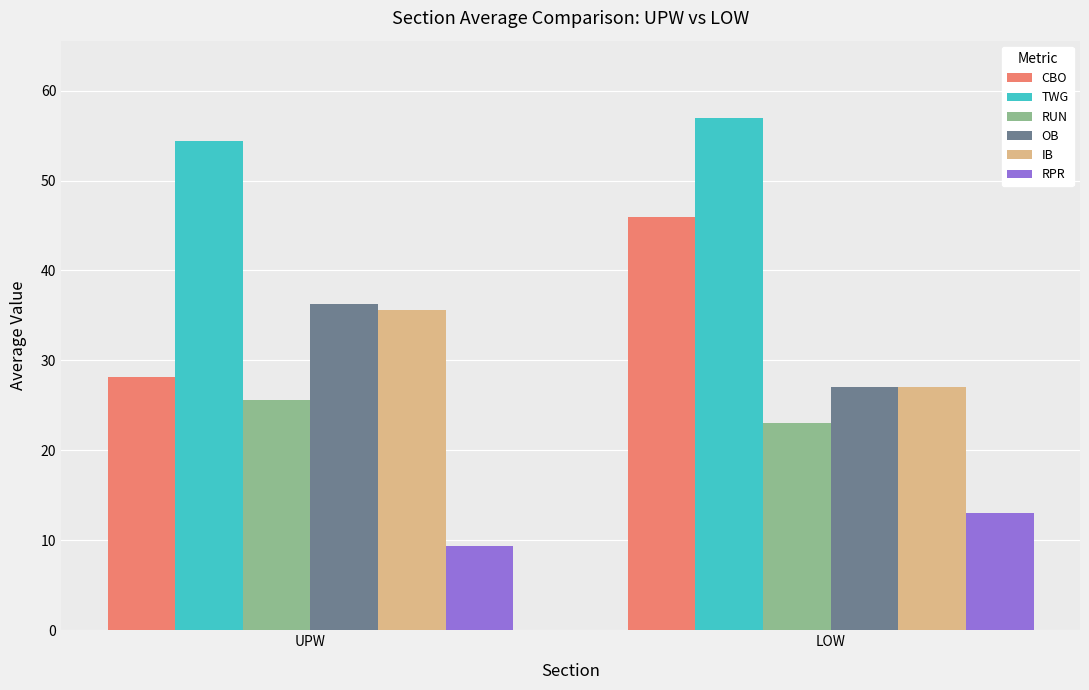

Are the bars grouped side by side (vs. stacked)?

Yes